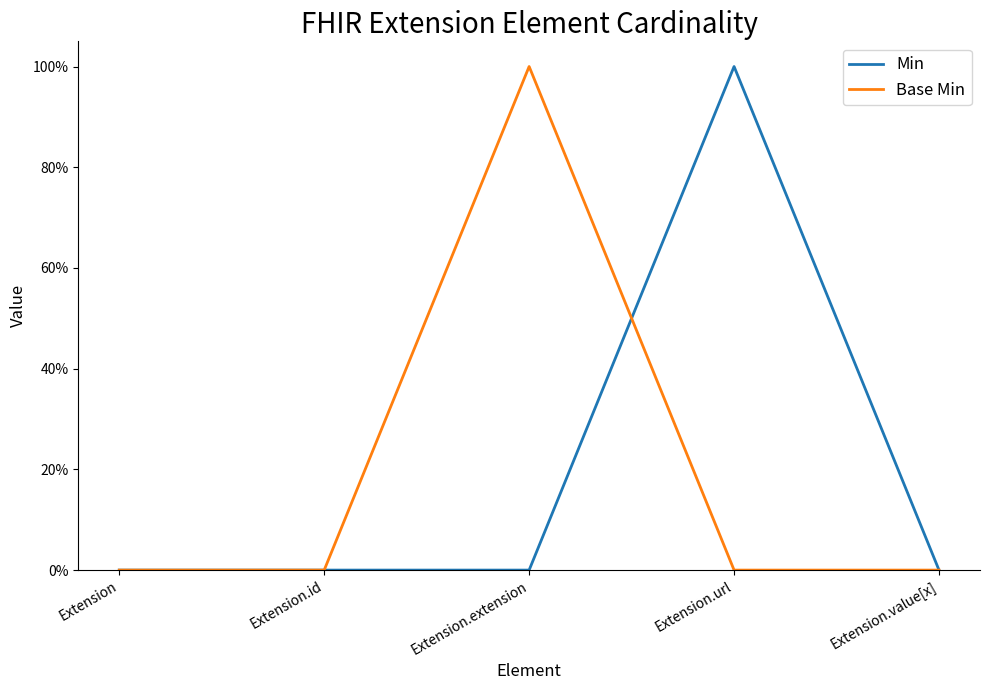

Is this an area chart (filled region under the line)?

No